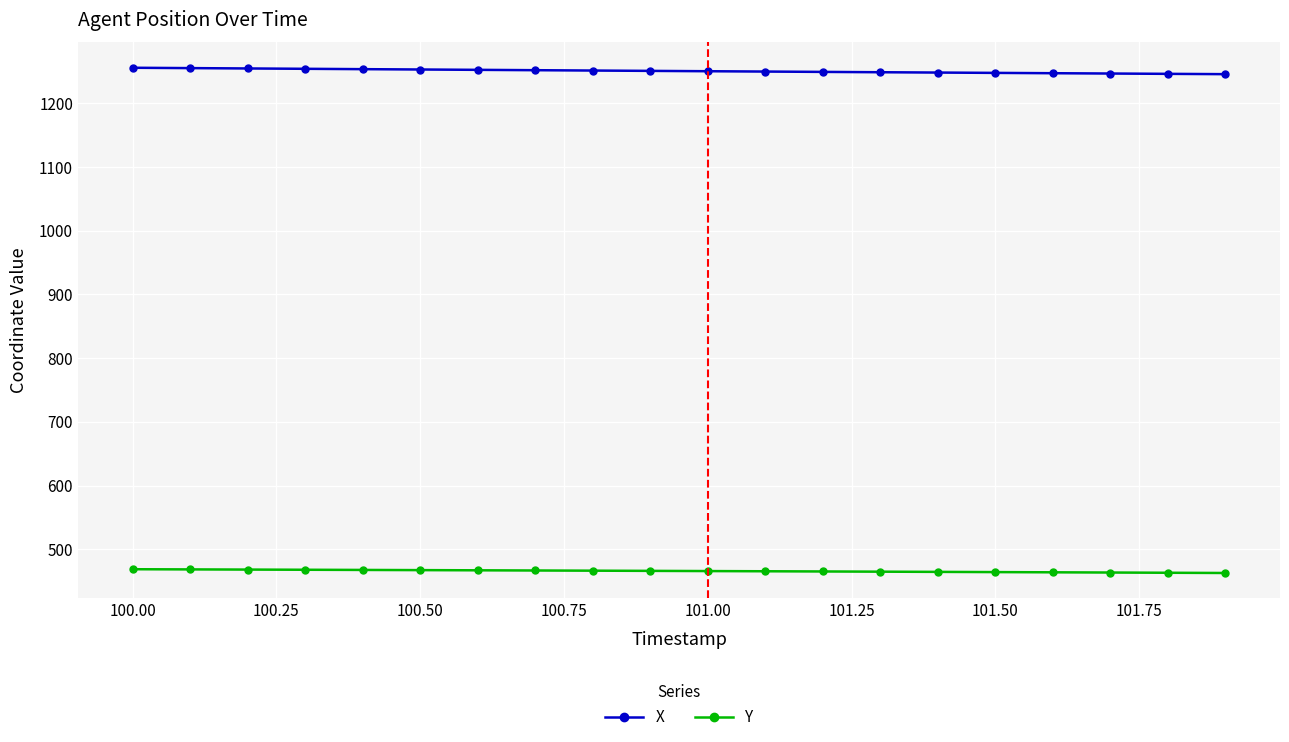

What is the sum of all Y values?

9318.6